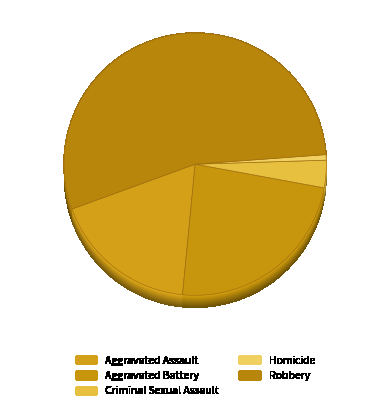

To the nearest percent, what percentage of the pie is Homicide?

1%